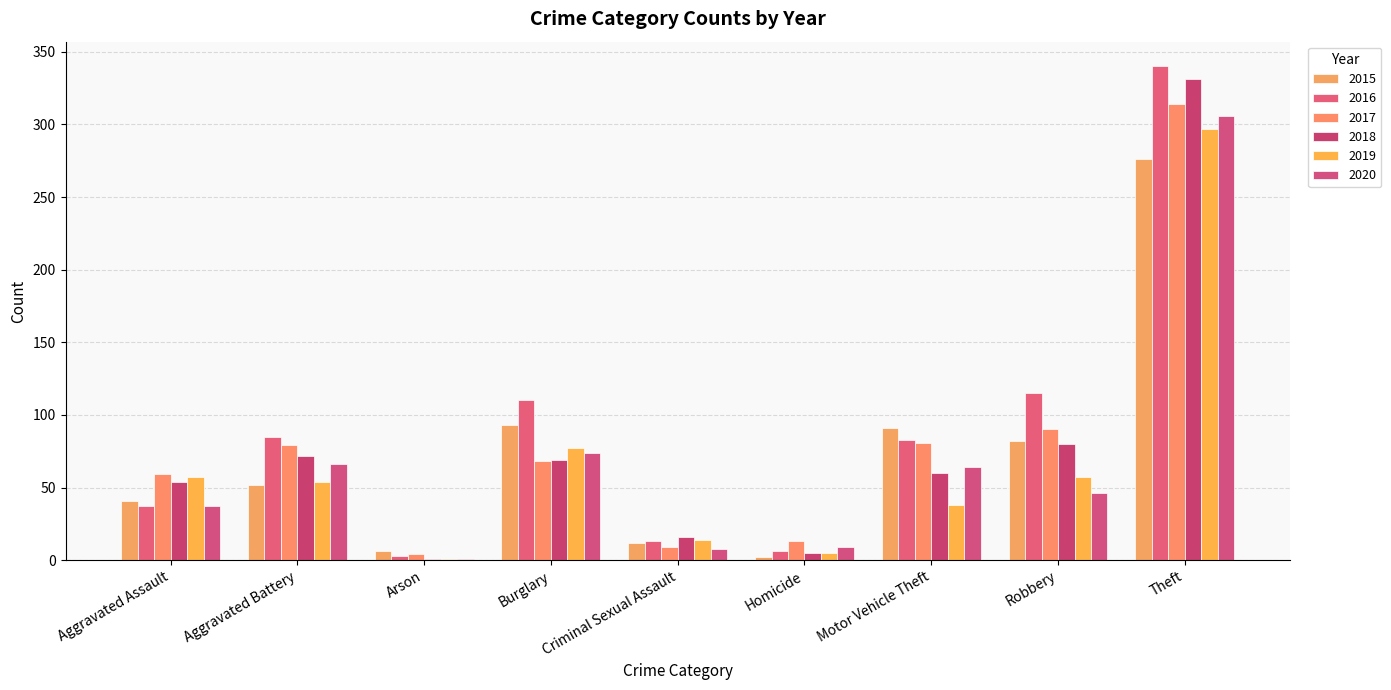

Between Theft and Burglary, which is larger?

Theft